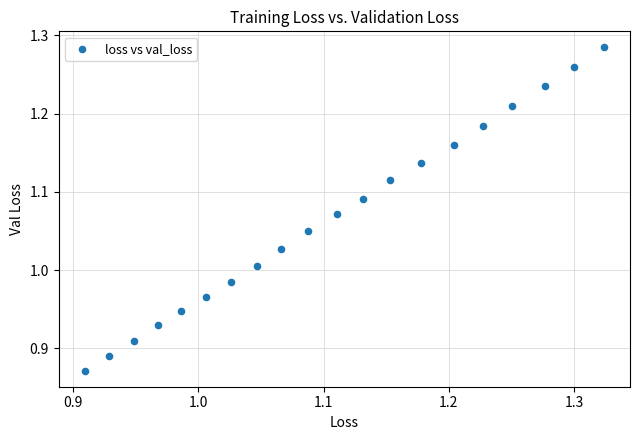

What is the range of X values (max minus min)?

0.4